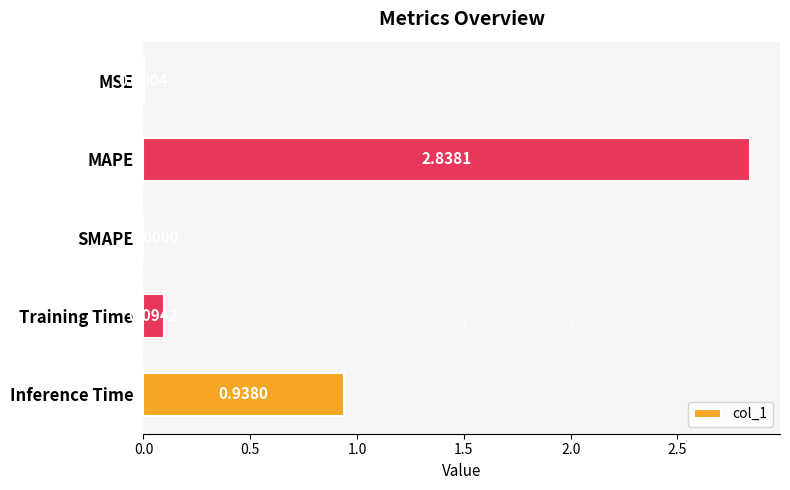

What is the sum of all values?

3.9